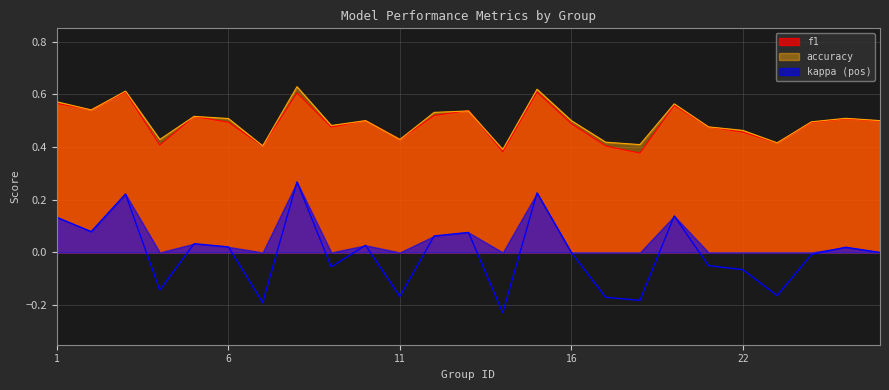

True or false: accuracy has more than 0 interior local peaks.

True